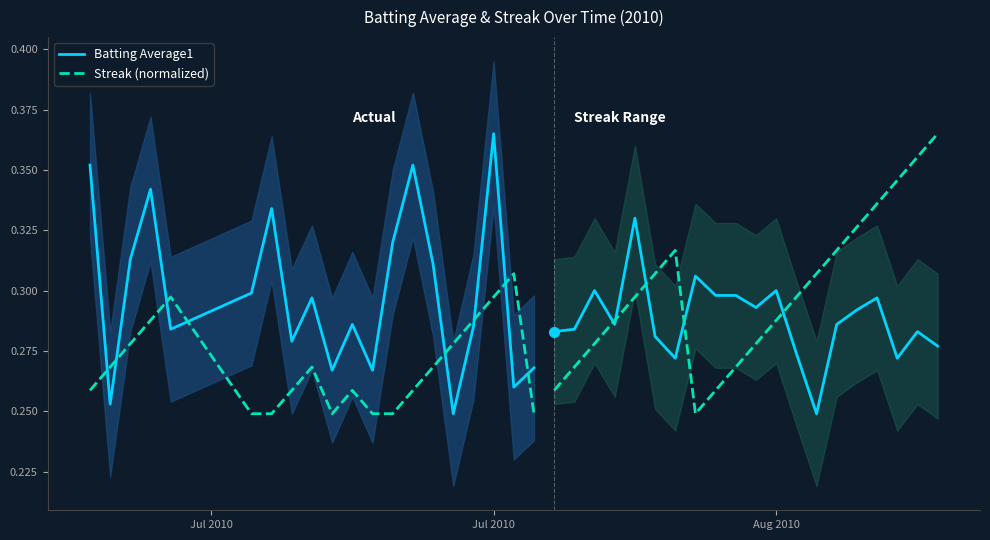

What is the value of the Batting Average1 point at the 8th from the left?

0.3